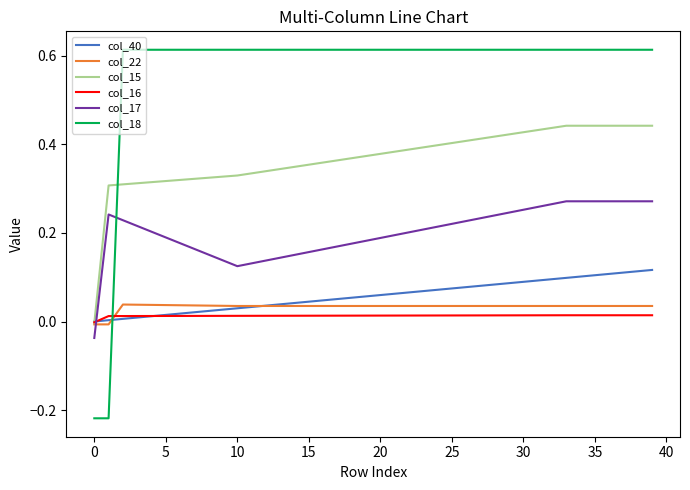

True or false: col_17 and col_22 intersect in this chart.

True